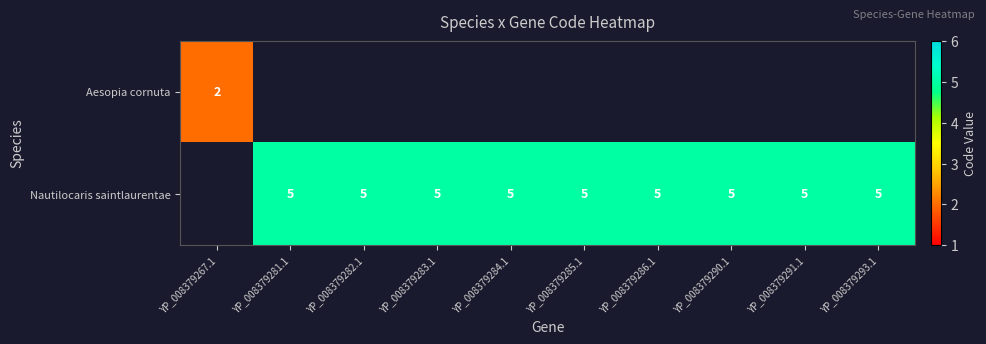

The Nautilocaris saintlaurentae series shows 7 at YP_008379282.1. True or false?

False